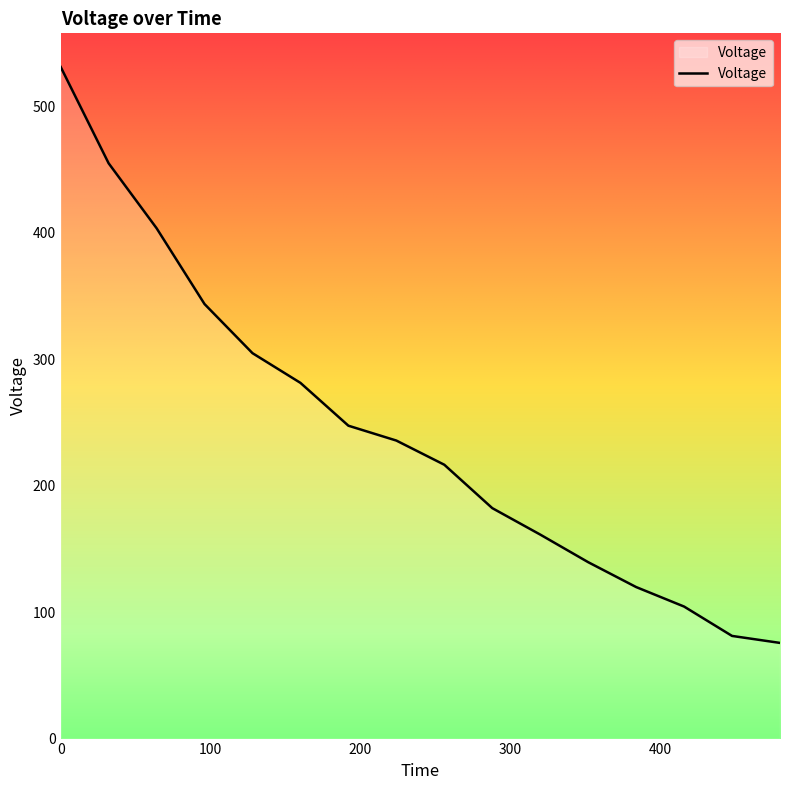

How many lines are shown in the chart?

1